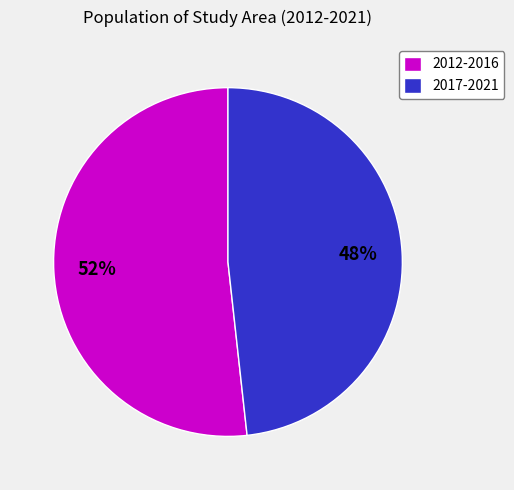

Combined, do 2017-2021 and 2012-2016 account for over 50%?

Yes